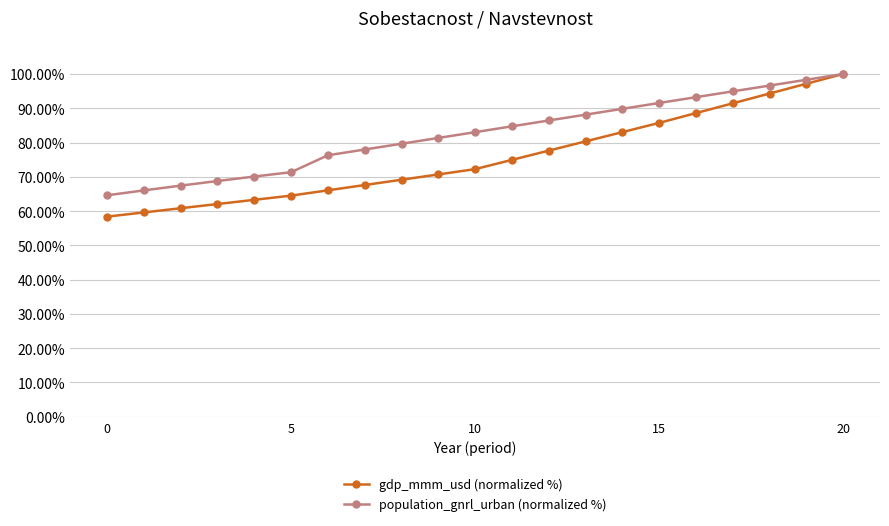

What is the maximum value shown in the chart?

100.0